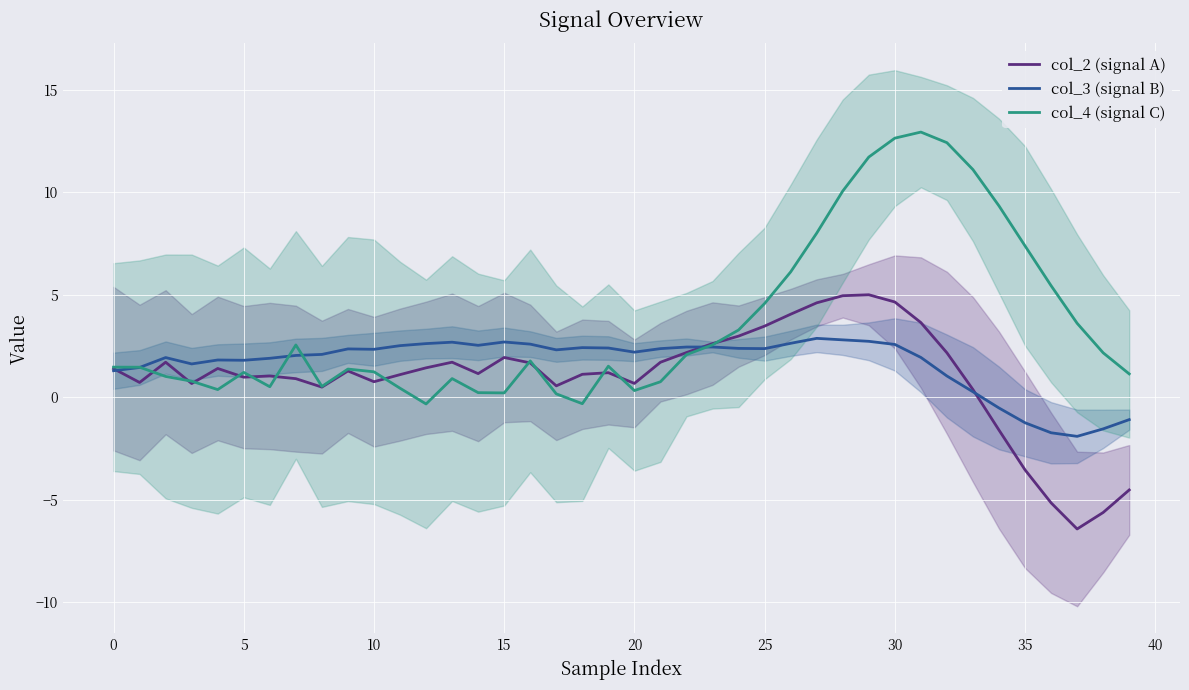

How many categories are shown in the chart?

40